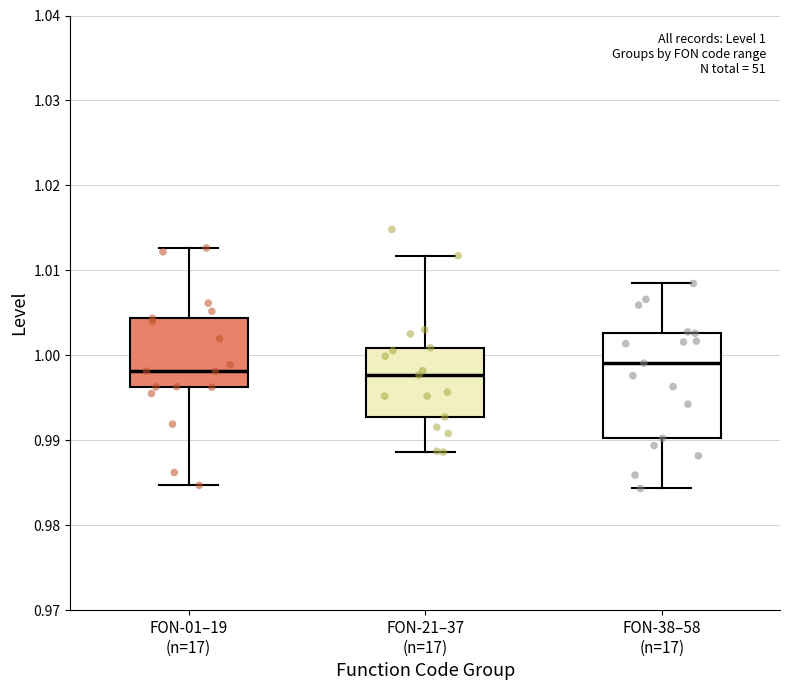

Which box is the tallest, from its lower edge to its upper edge?

FON-38–58 (n=17)